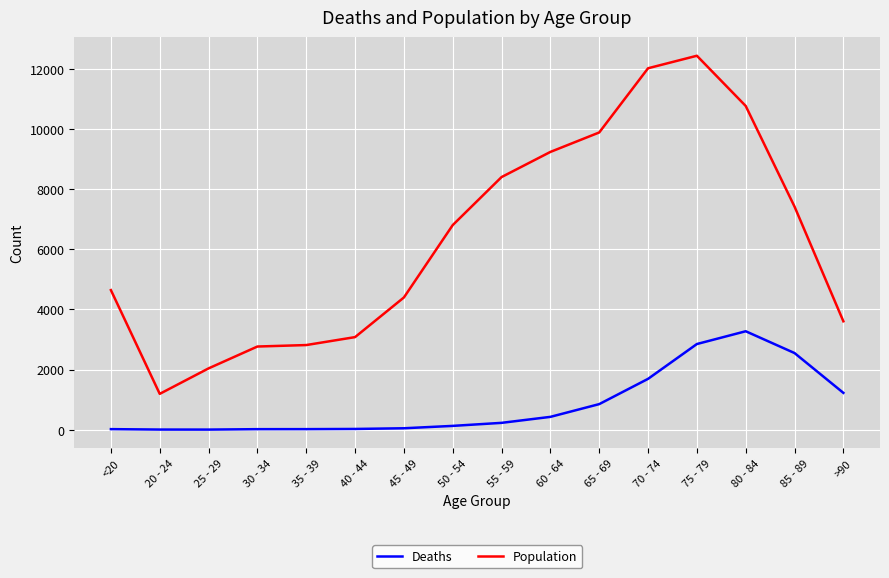

Which series has the widest spread of values?

Population